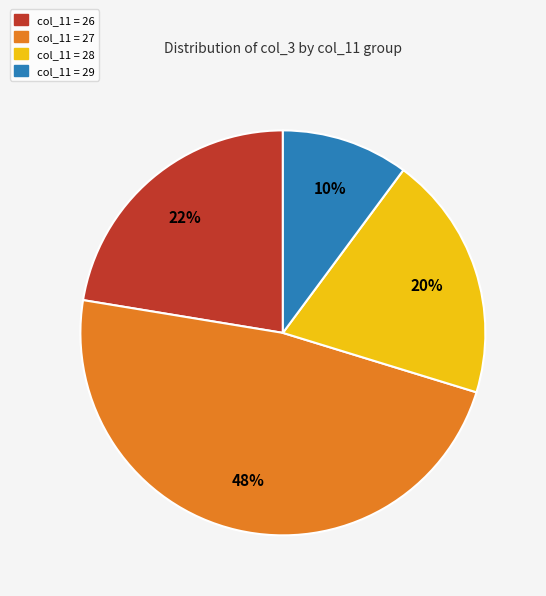

Does any single category account for the majority?

No